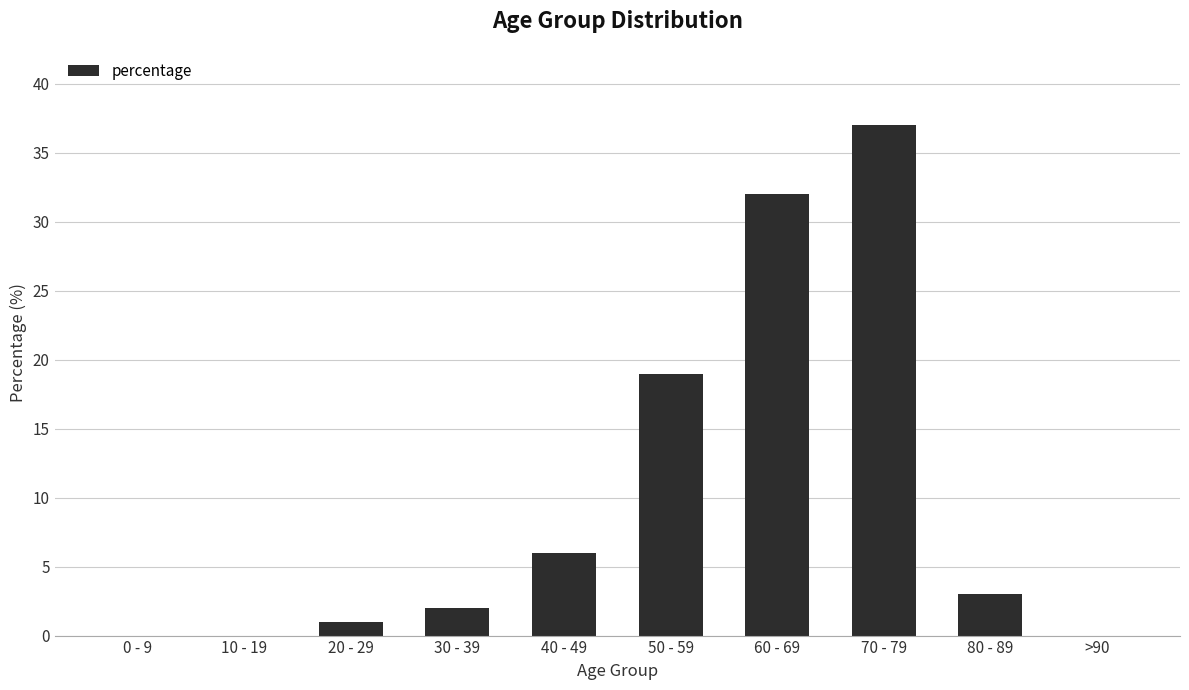

Where is the data nearest to the value 18?

50 - 59